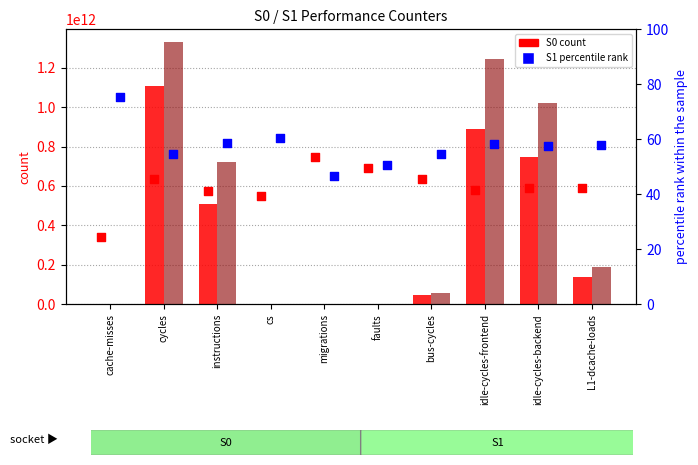

Which series has the largest total across all categories?

S1 count